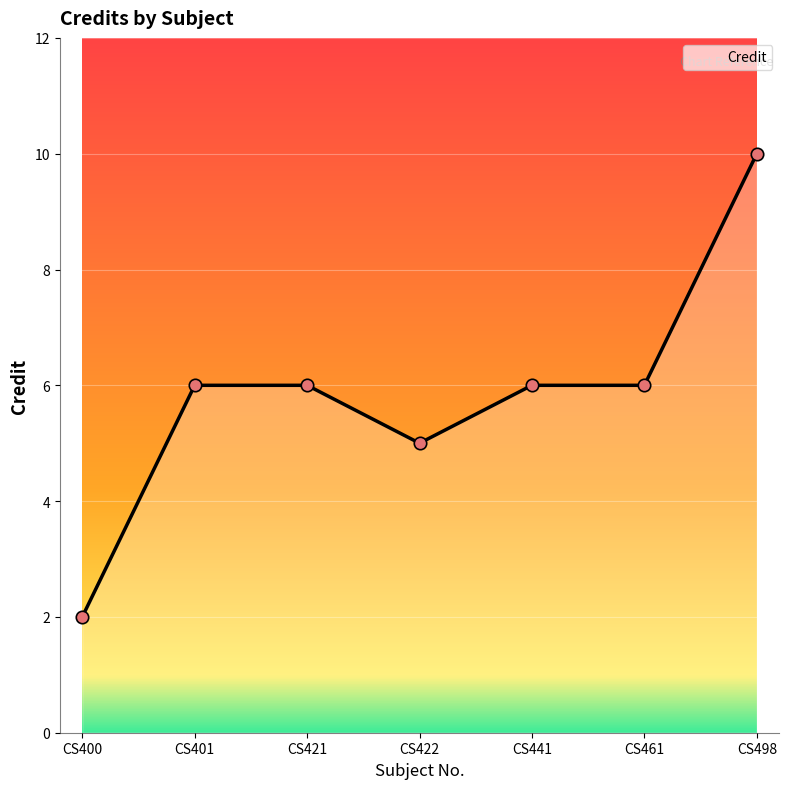

Approximately how many times larger is the value at CS421 compared to CS401?

1.0